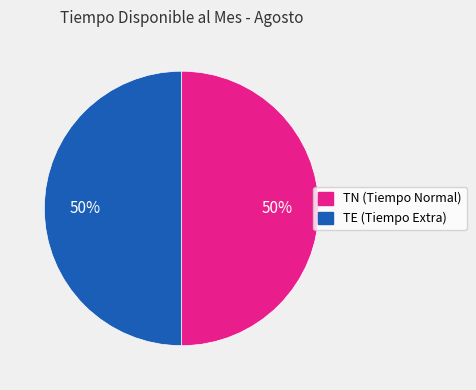

True or false: TN (Tiempo Normal) accounts for 50% of the total.

True